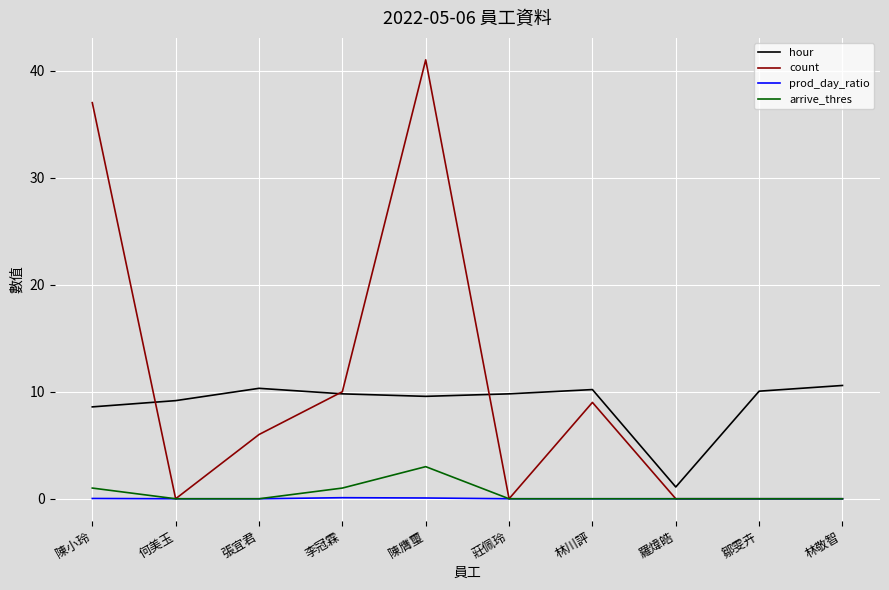

What is the lowest value of the hour series?

1.1